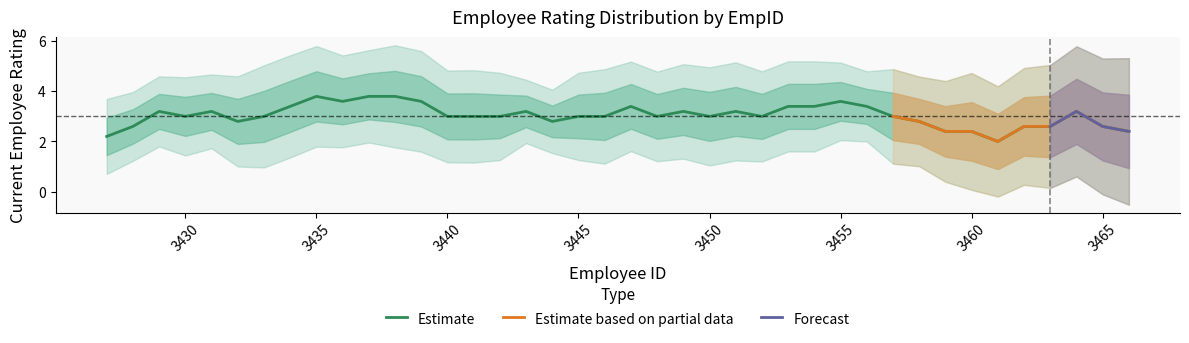

The Estimate series shows 5.0 at 3445. True or false?

False